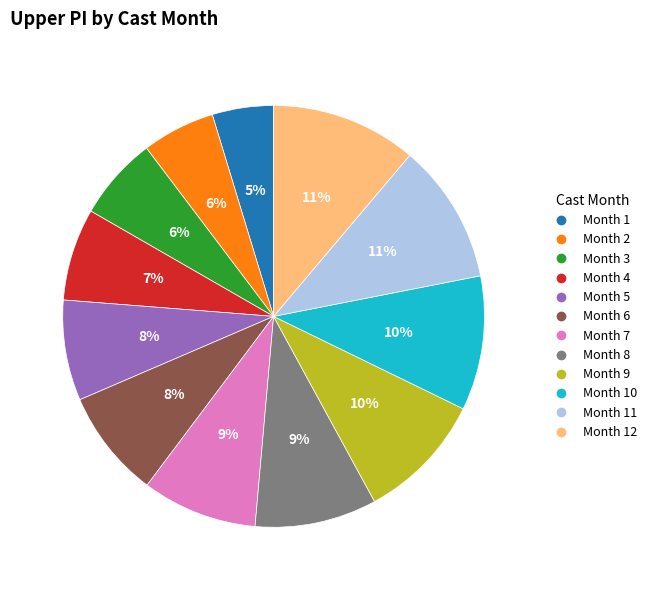

Is there a majority slice in this chart?

No